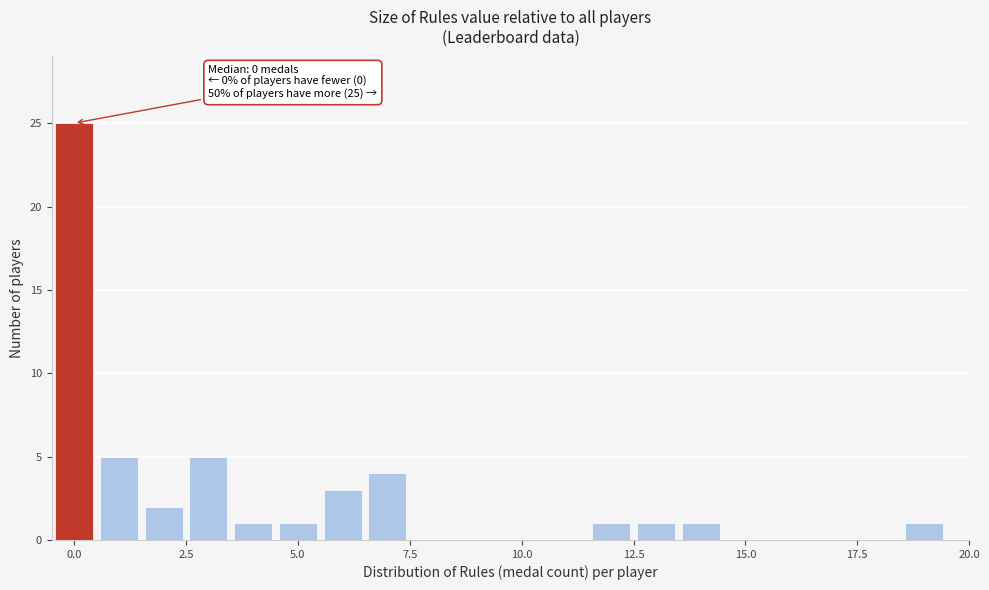

Around what value on the x-axis is the tallest bar? Give the approximate position of its centre, as read against the axis.

0.0